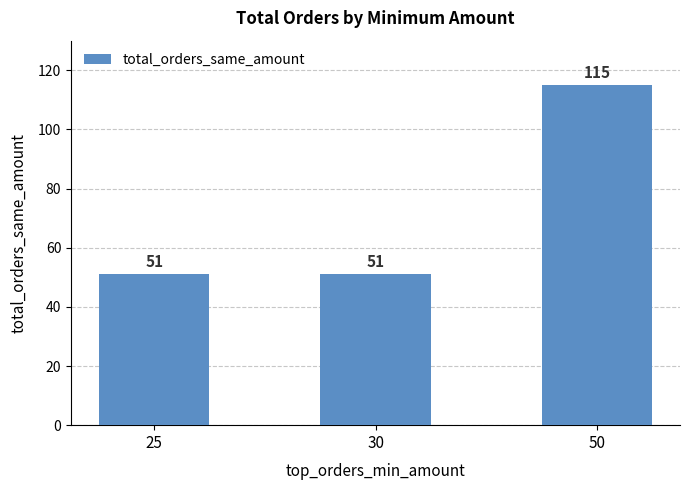

What value does the data have at 30, to the nearest 5?

50